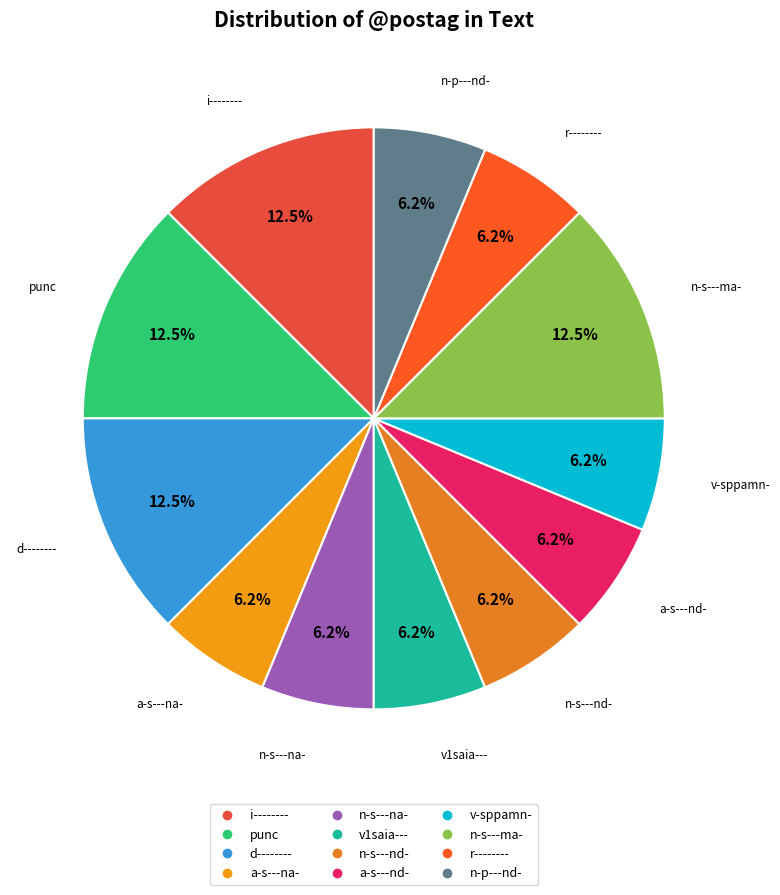

To the nearest percent, what is the average slice percentage?

8%